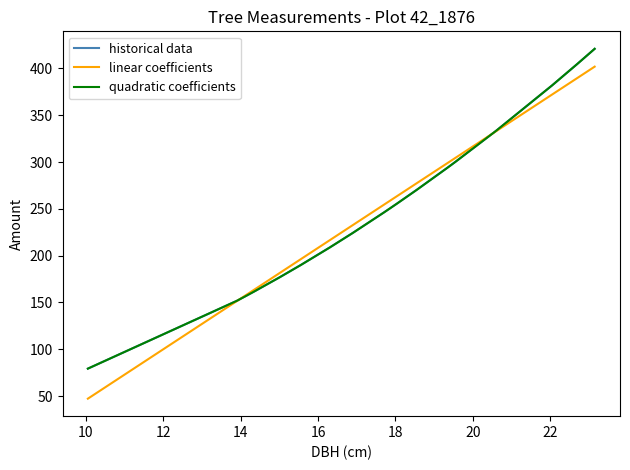

True or false: quadratic coefficients and linear coefficients intersect in this chart.

True